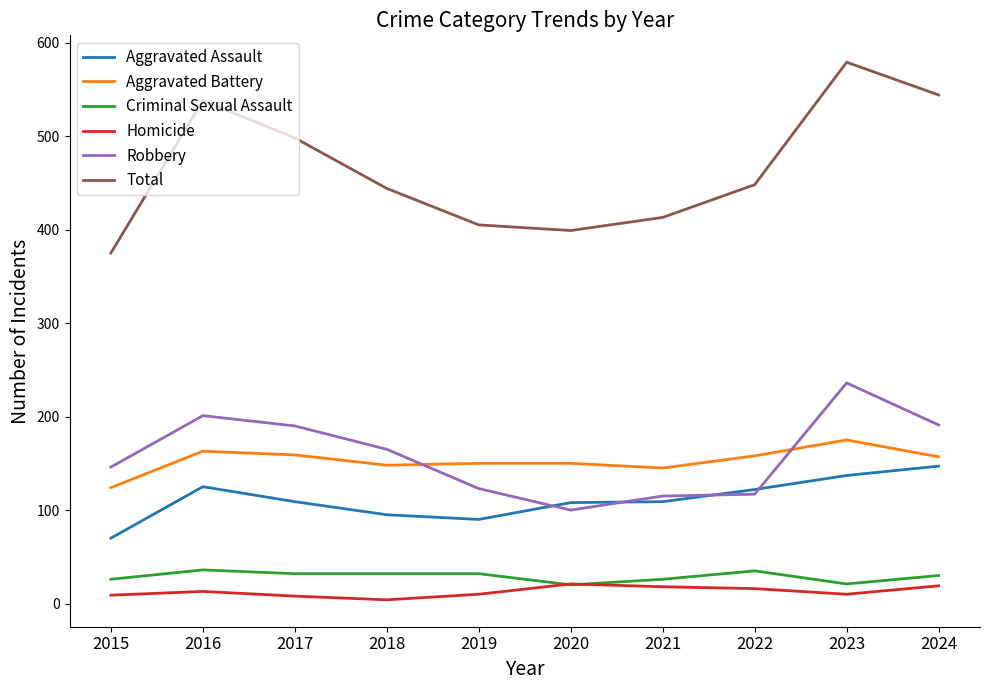

True or false: Total and Homicide intersect in this chart.

False